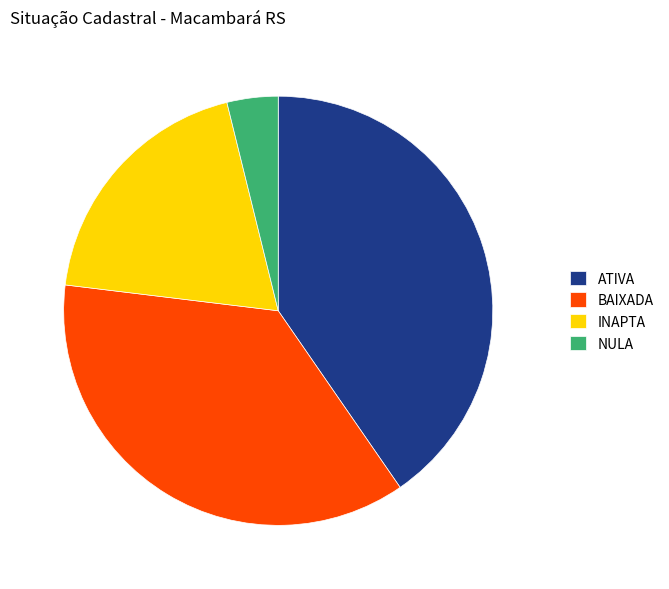

Does any single category account for the majority?

No